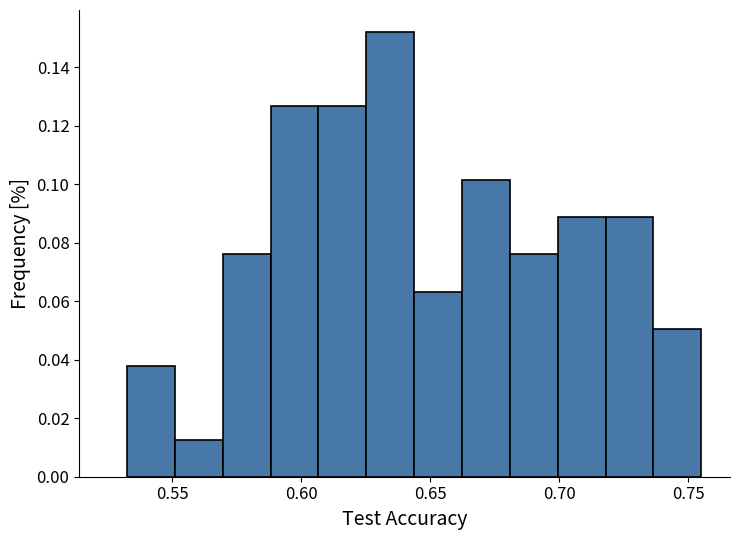

Around what value on the x-axis is the tallest bar? Give the approximate position of its centre, as read against the axis.

0.635